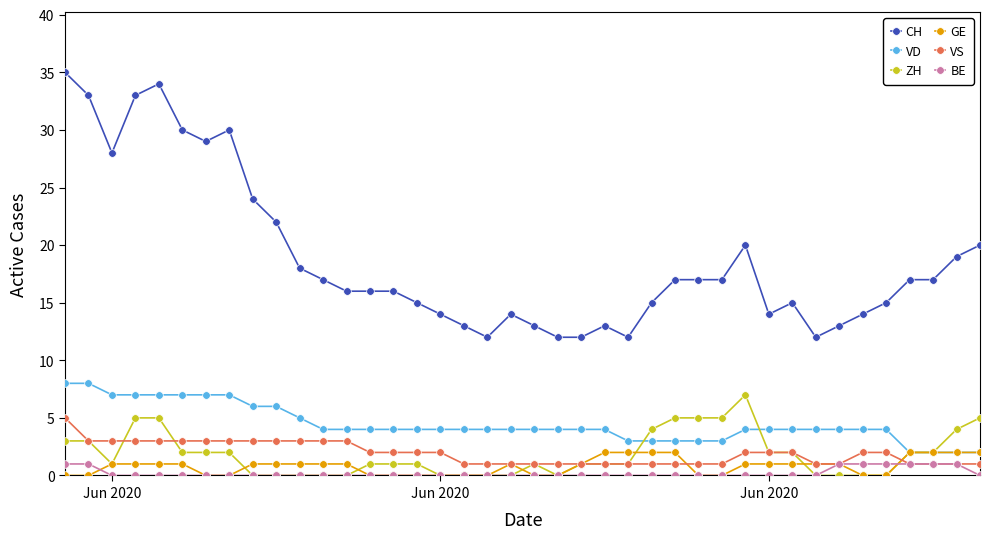

Which series has the largest total across all categories?

CH